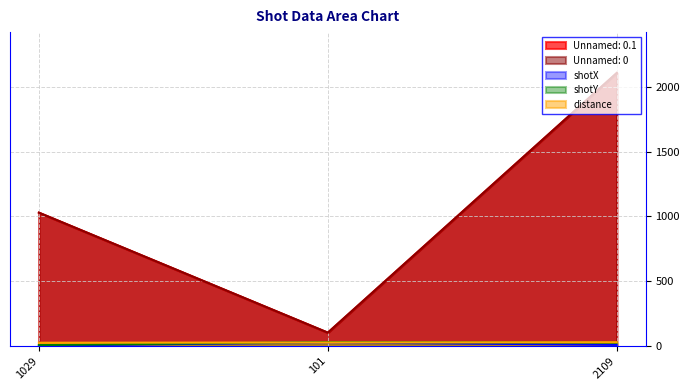

Which series has the largest total across all categories?

Unnamed: 0.1